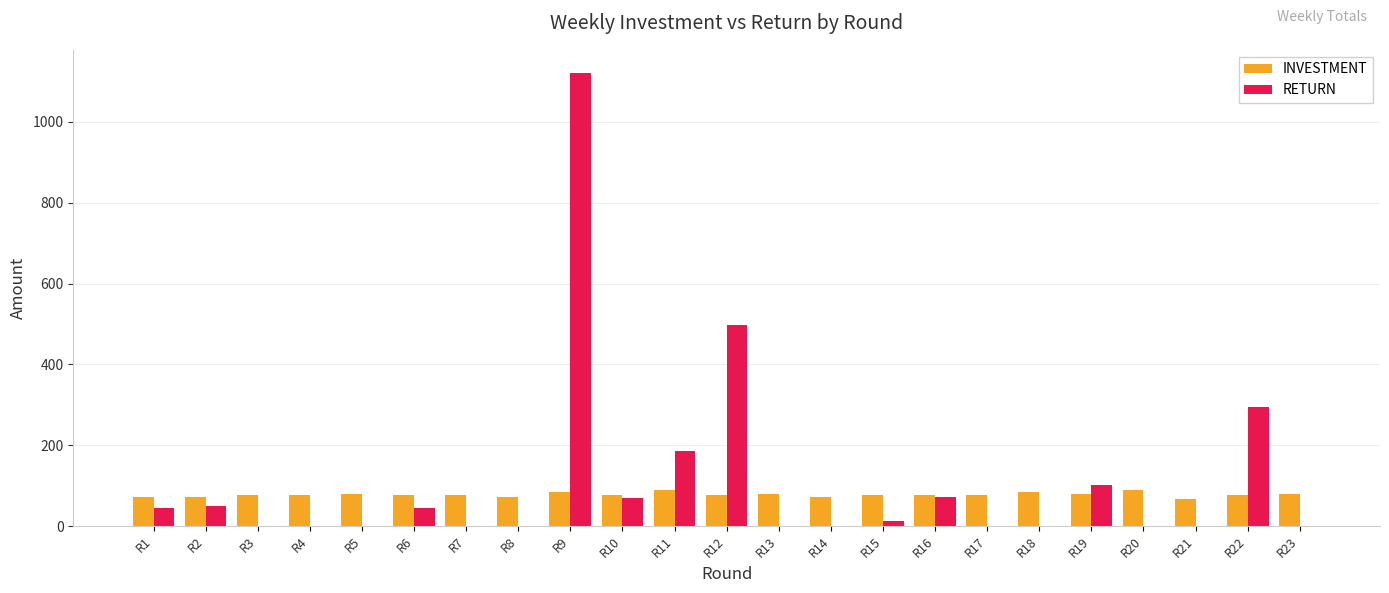

The value of RETURN at R20 is 0.0. True or false?

True